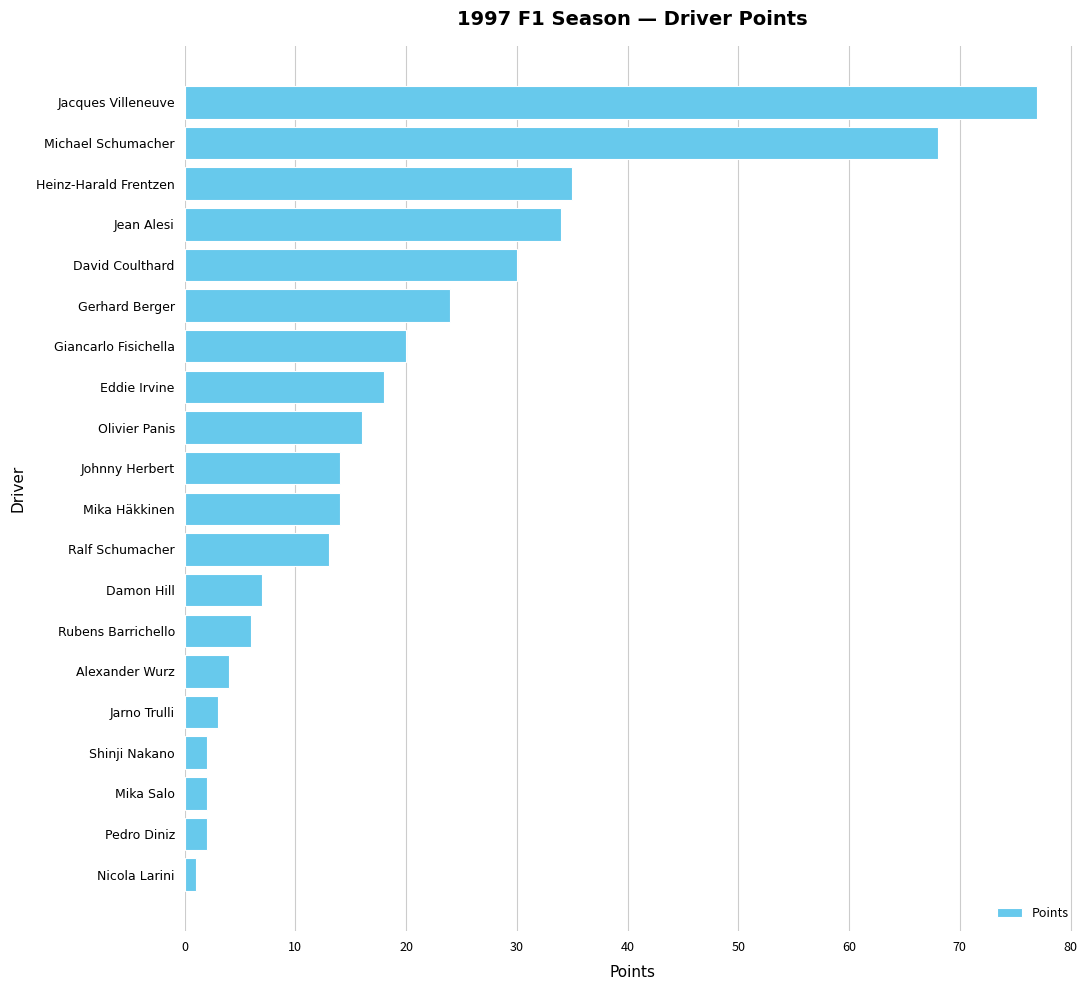

What is the difference between the maximum and minimum values?

76